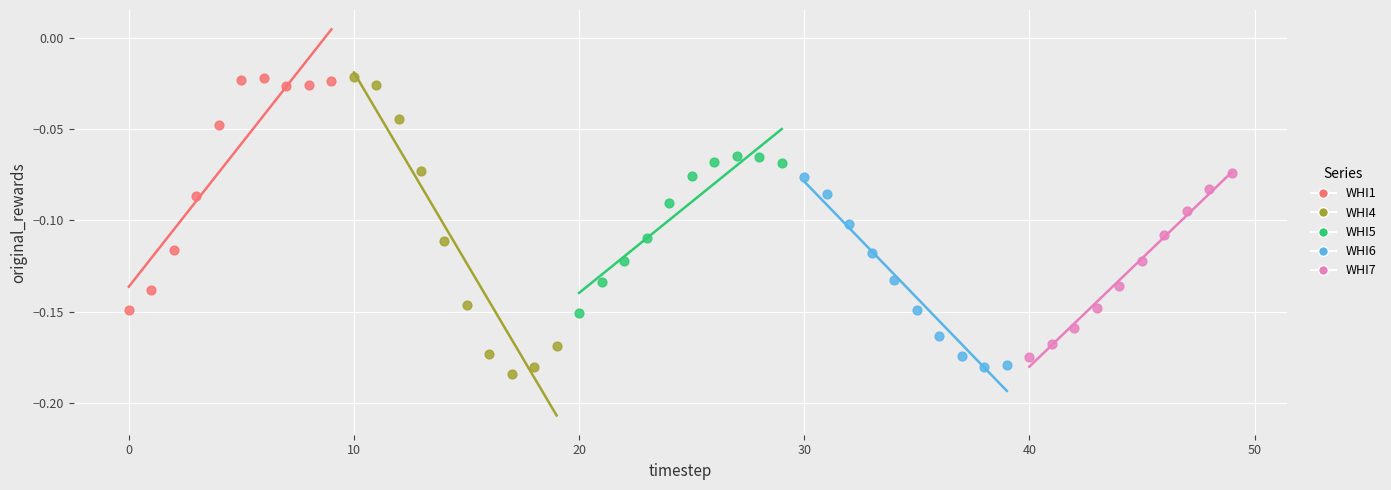

Which series has the widest spread of Y values?

WHI4